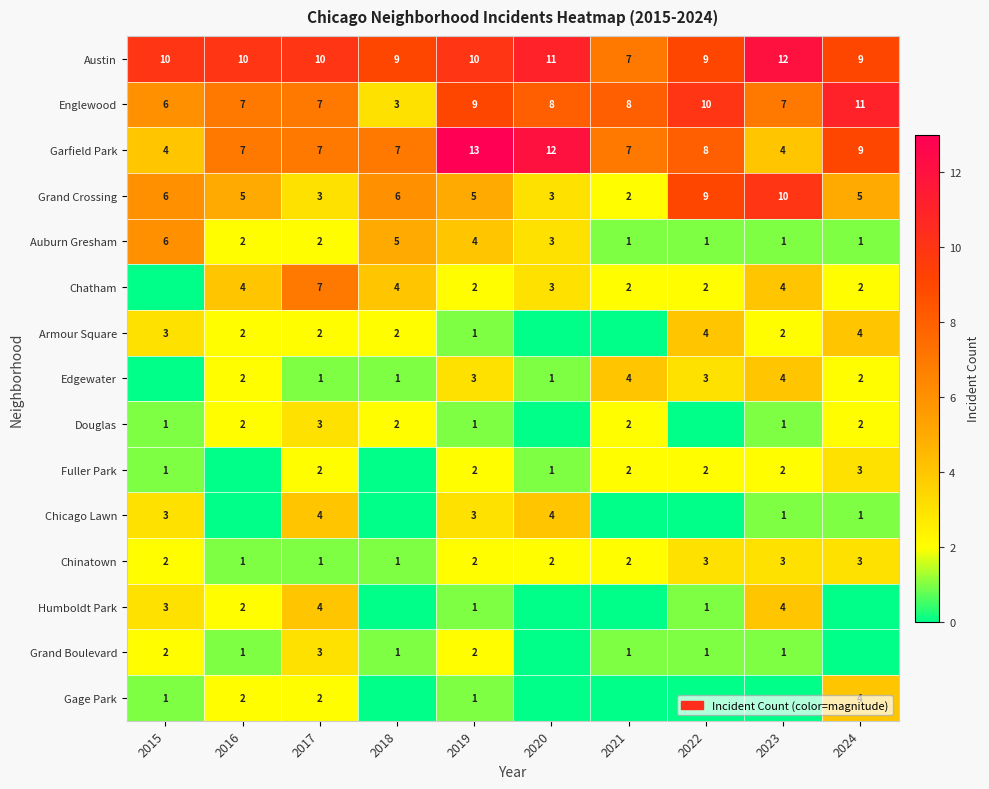

Is the value of Auburn Gresham at 2022 greater than the value of Gage Park at 2024?

No